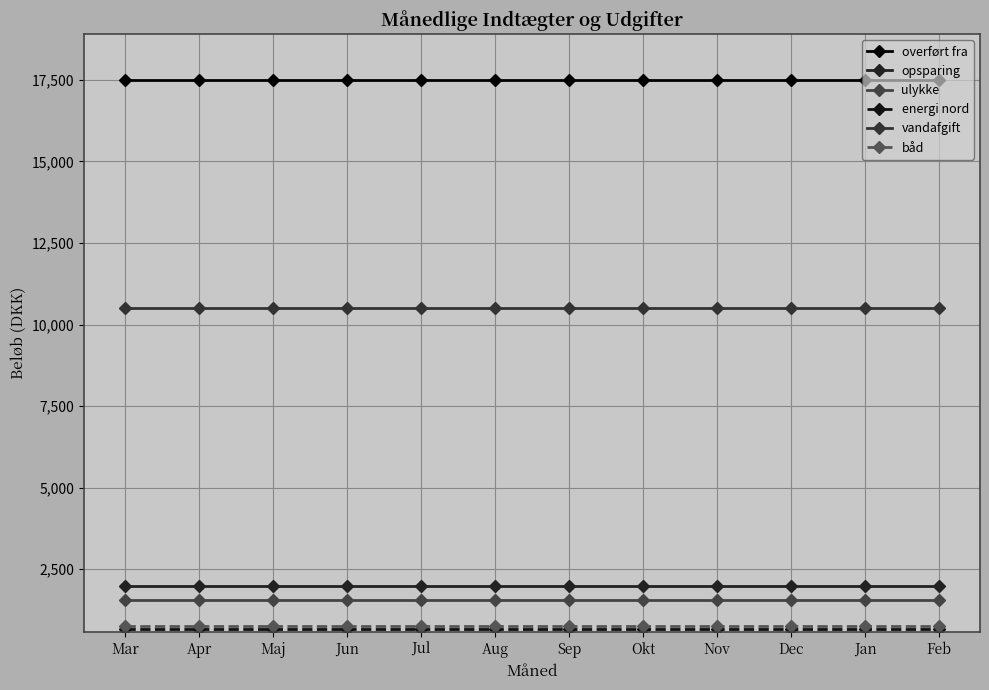

Is this an area chart (filled region under the line)?

No